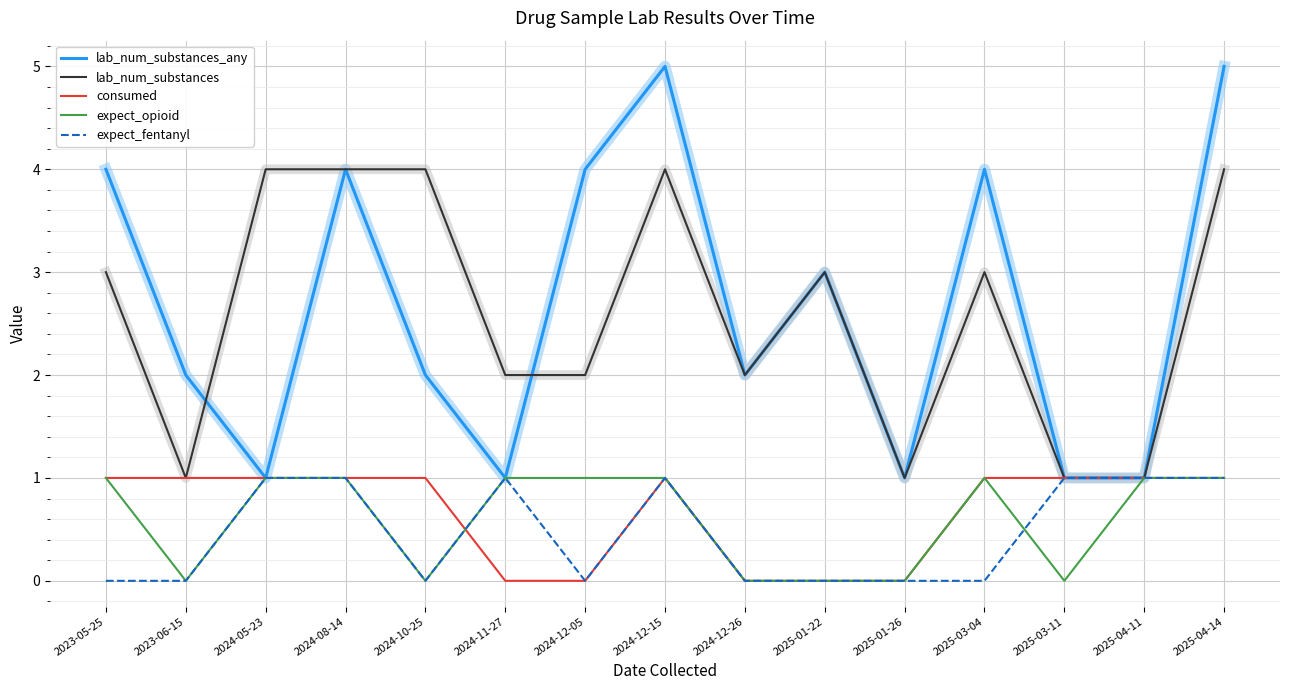

True or false: lab_num_substances_any has more than 1 interior local peaks.

True